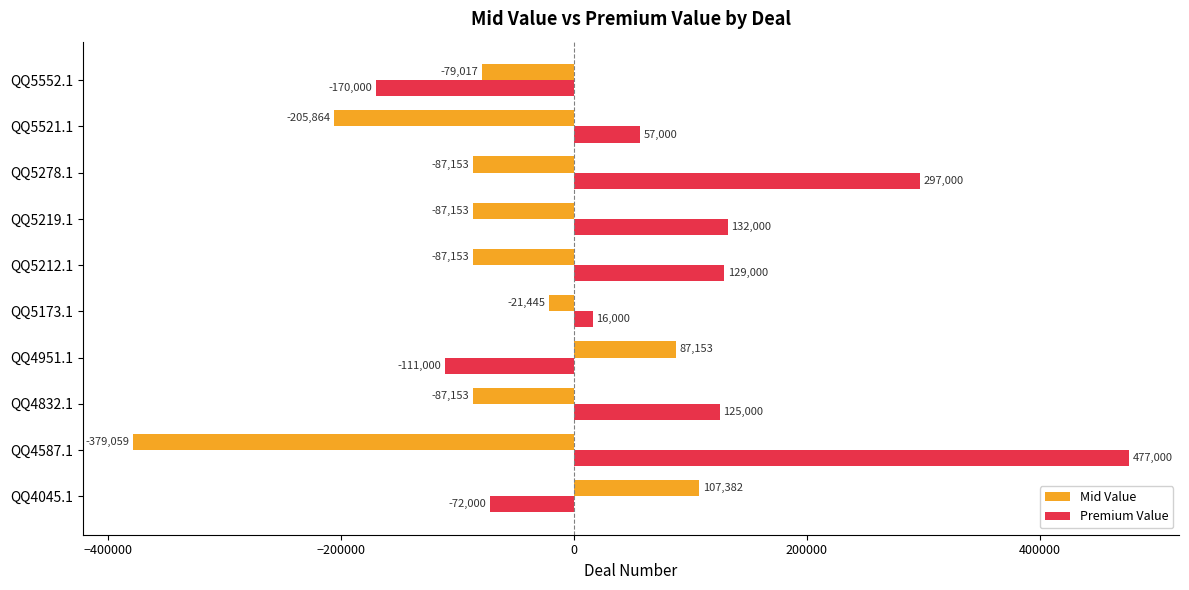

Which category has the highest value across all series?

QQ4587.1